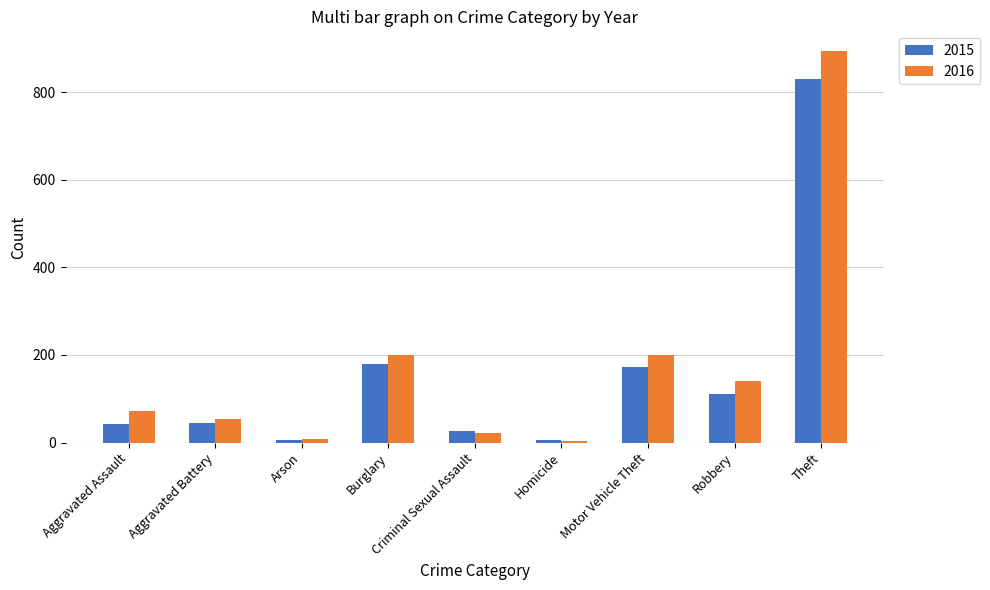

What is the sum of the 2016 values at Aggravated Assault and Burglary?

271